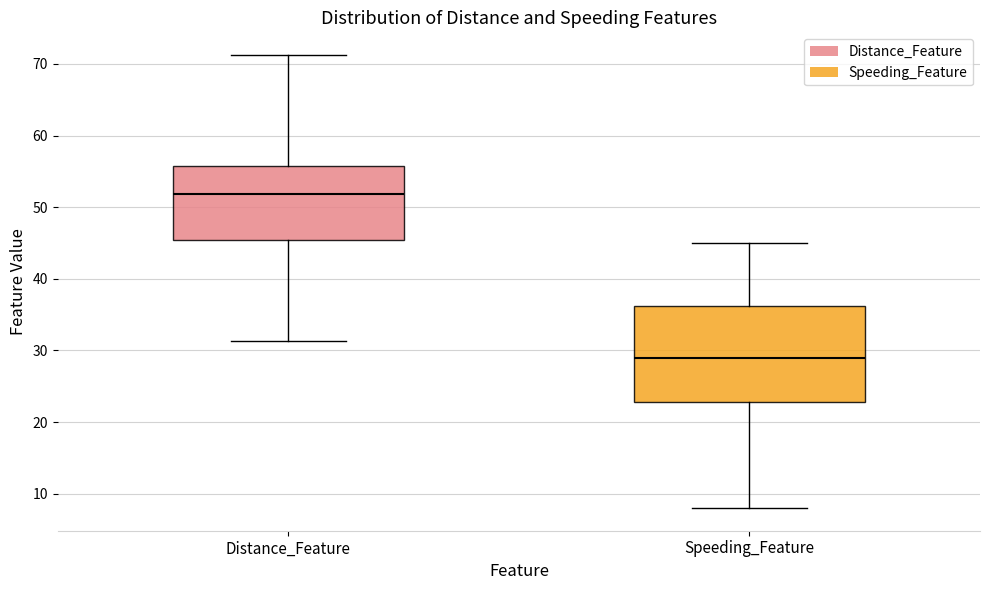

Which box is the tallest, from its lower edge to its upper edge?

Speeding_Feature